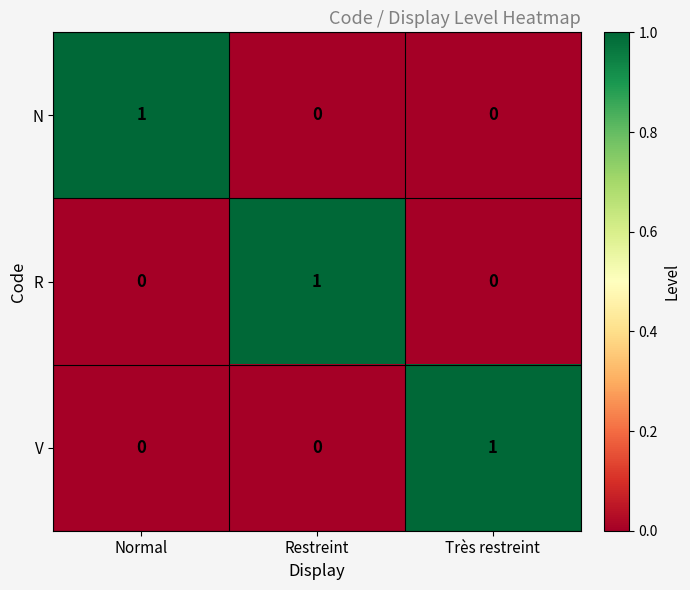

Reading left to right, list all the values displayed in this chart.

N: Normal=1	Restreint=0	Très restreint=0
R: Normal=0	Restreint=1	Très restreint=0
V: Normal=0	Restreint=0	Très restreint=1